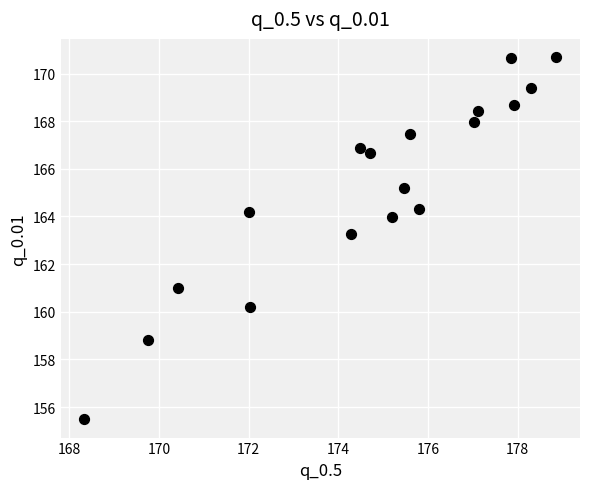

What is the range of Y values (max minus min)?

15.2